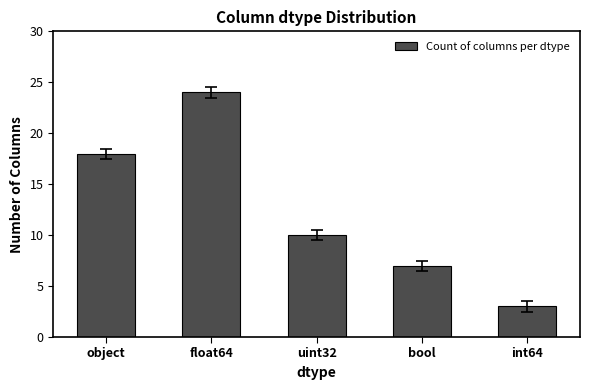

Count the number of data series in this chart.

1